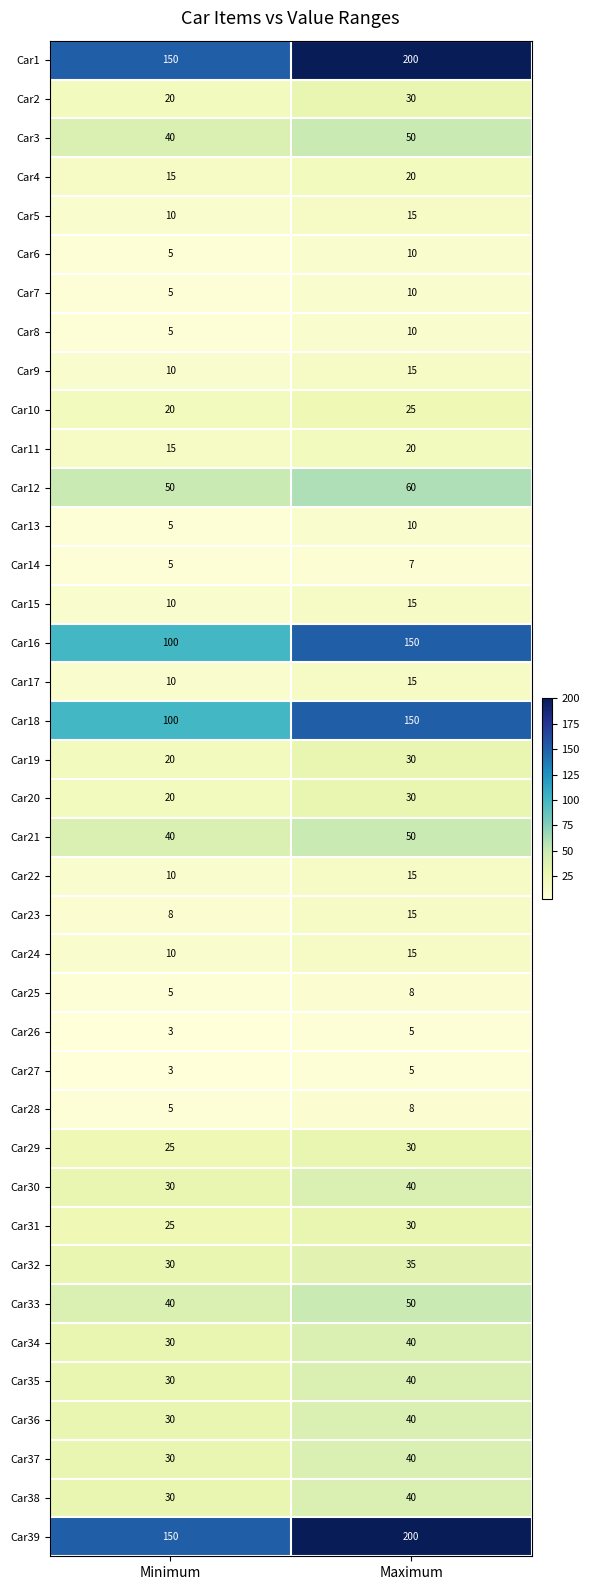

Rank the categories by Car18 value from lowest to highest.

Minimum, Maximum